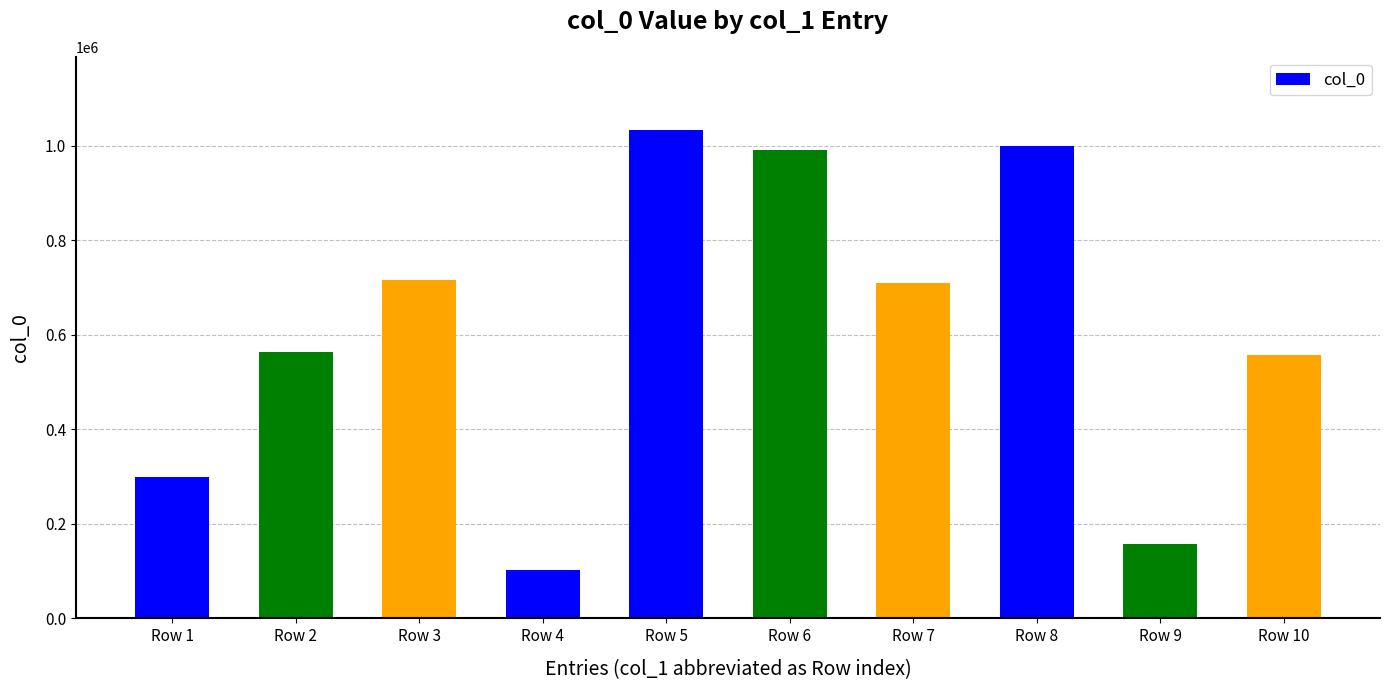

What is the value of the 8th bar from the left?

1000054